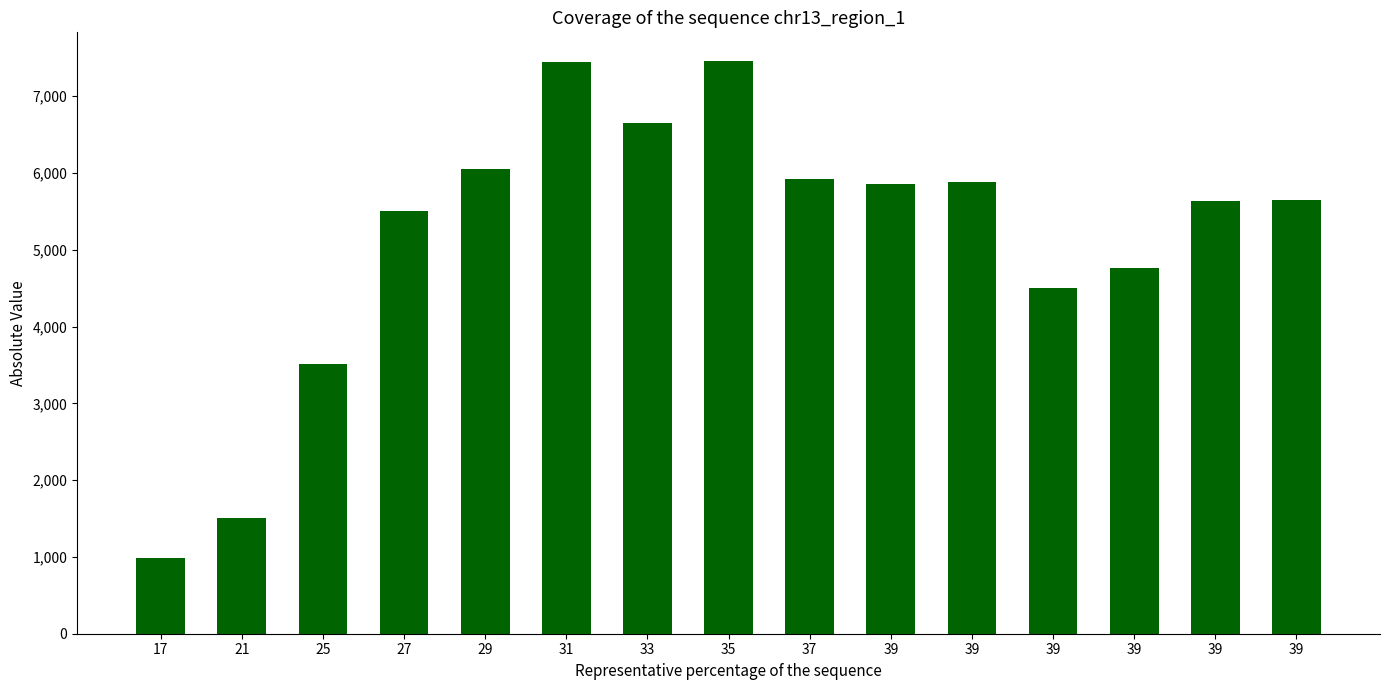

Which category has the lowest value across all series?

17